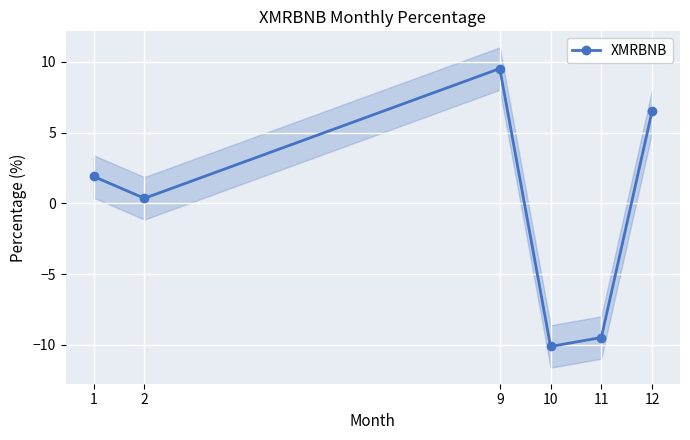

How many values are below 1?

3